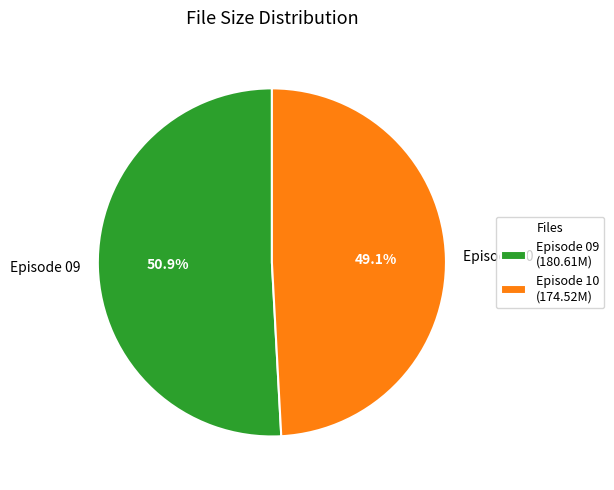

Approximately how many times larger is the value at Episode 09 compared to Episode 10?

1.0